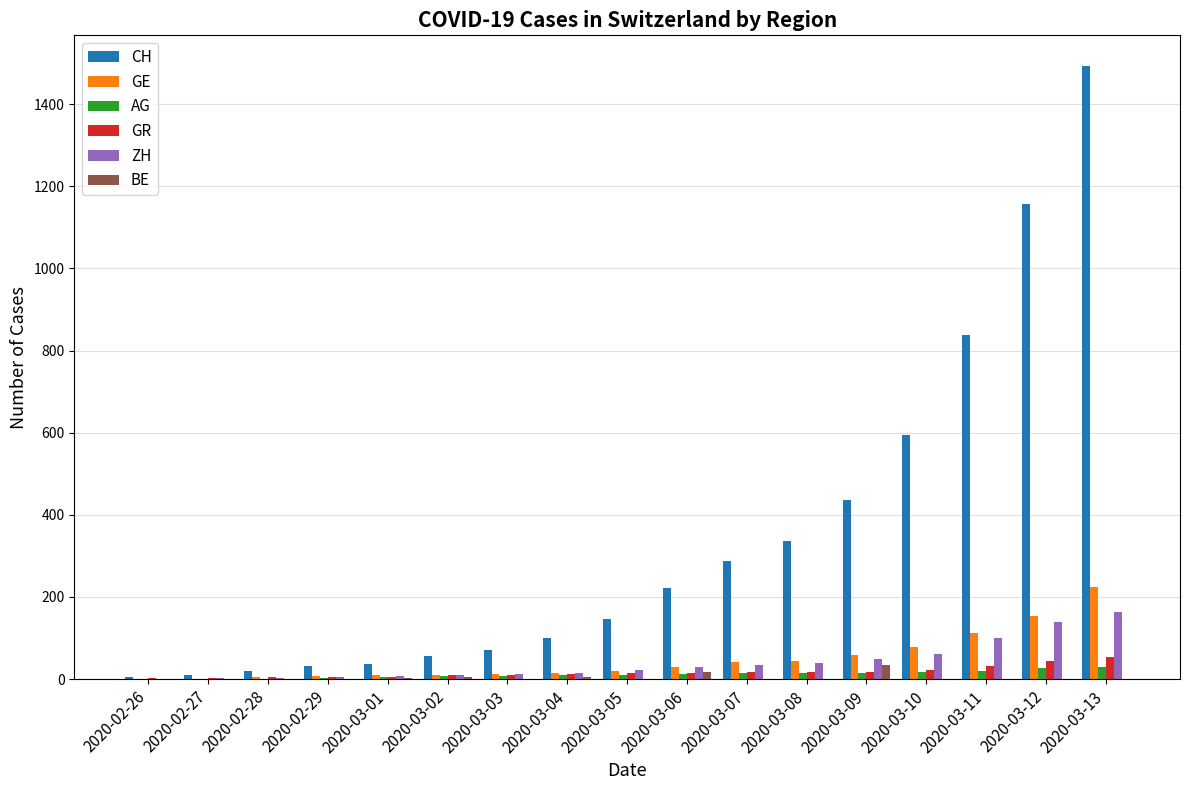

Is the value of ZH at 2020-03-09 greater than the value of BE at 2020-03-08?

Yes